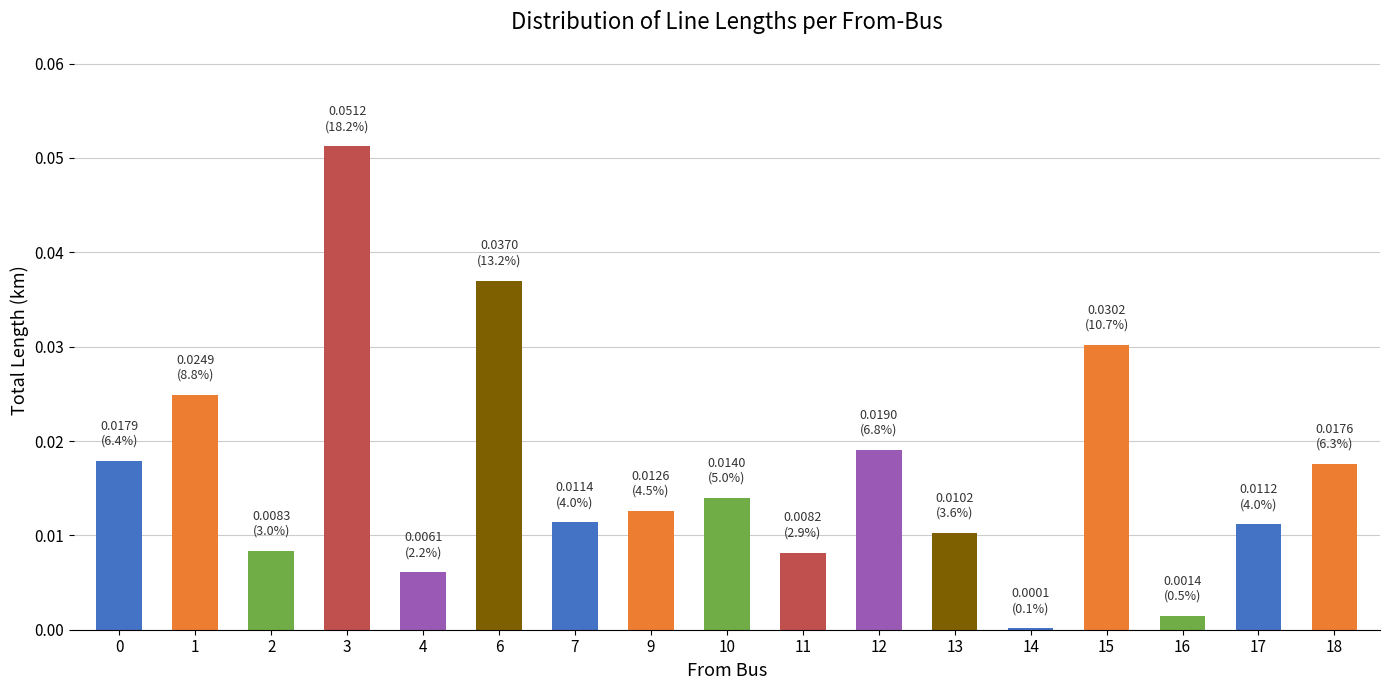

Which label corresponds to the largest value in the chart?

3